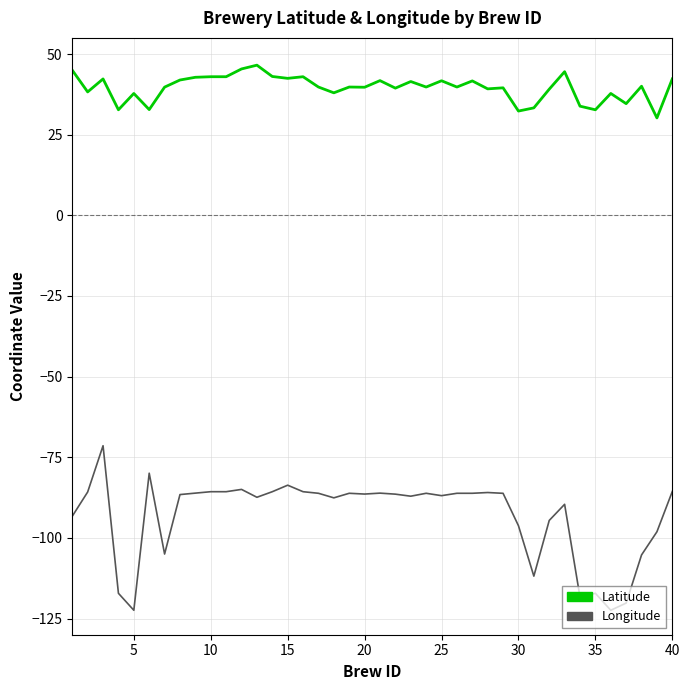

Which series has the widest spread of values?

Longitude